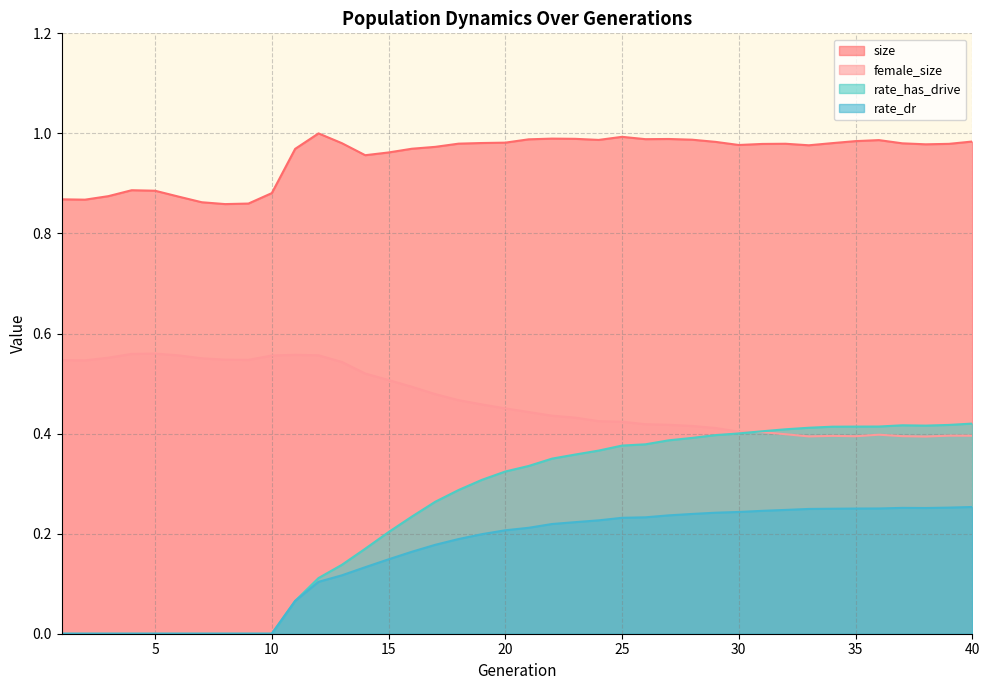

How many values in rate_has_drive are above zero?

30